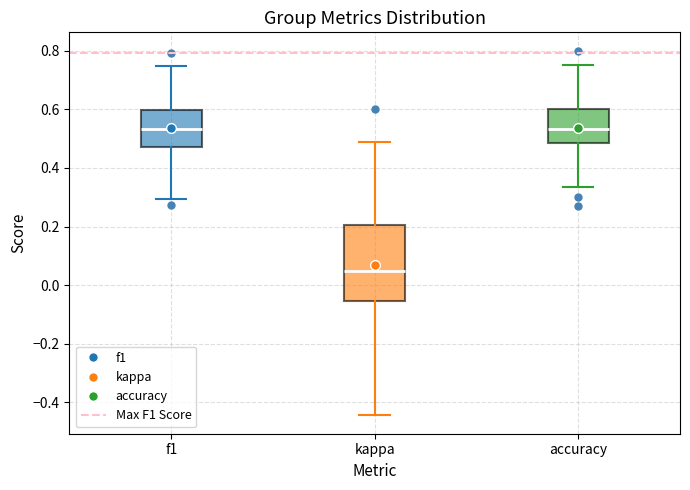

Where is the upper edge of the box for accuracy on the y-axis? The values are not printed on the chart, so give them approximately, as read against the axis.

0.60